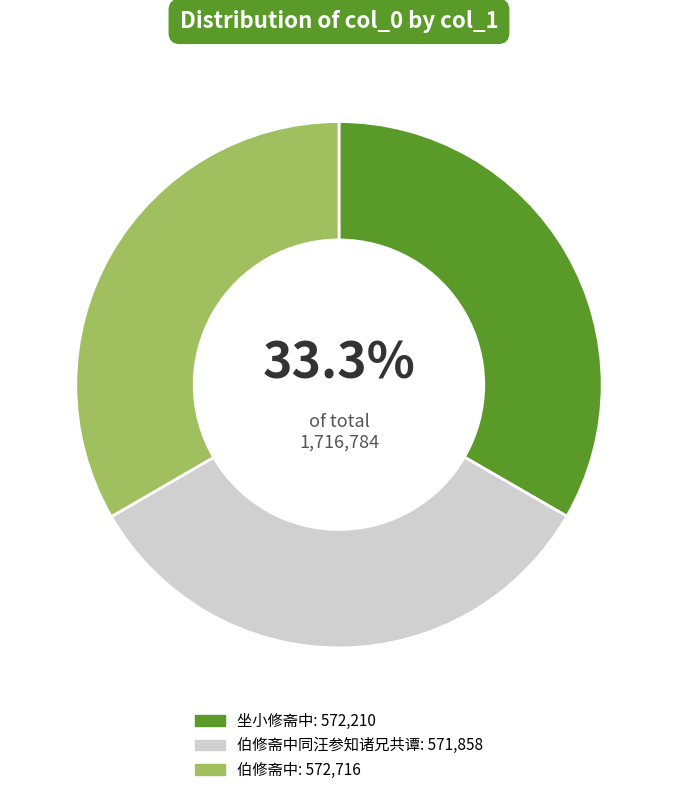

Is there a majority slice in this chart?

No